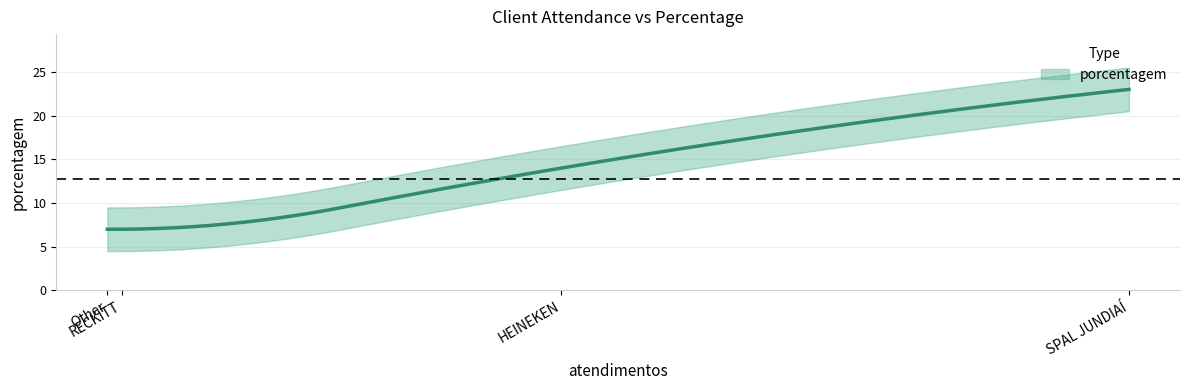

How many values are below 14?

2